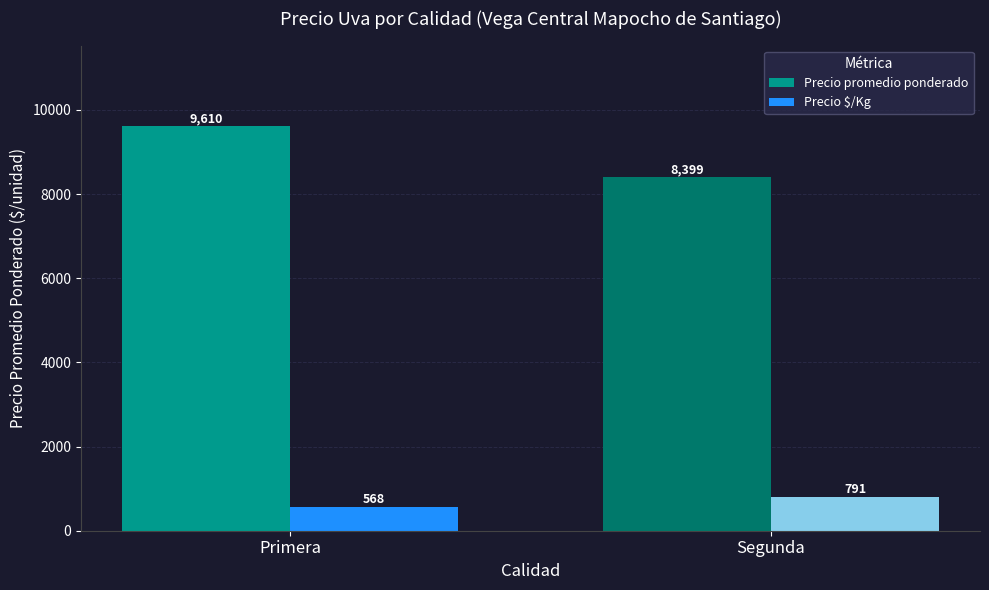

Reading right to left, extract all data points from this chart.

Precio promedio ponderado: 8399	9610
Precio $/Kg: 791	568